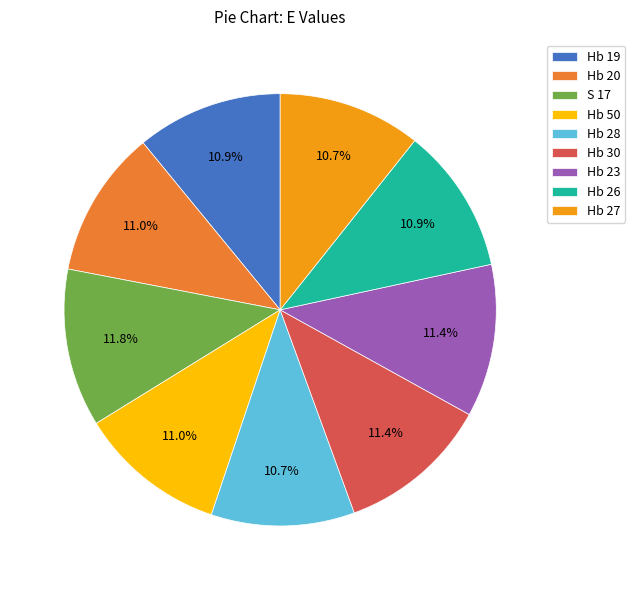

Does Hb 50 account for over 50% of the chart?

No